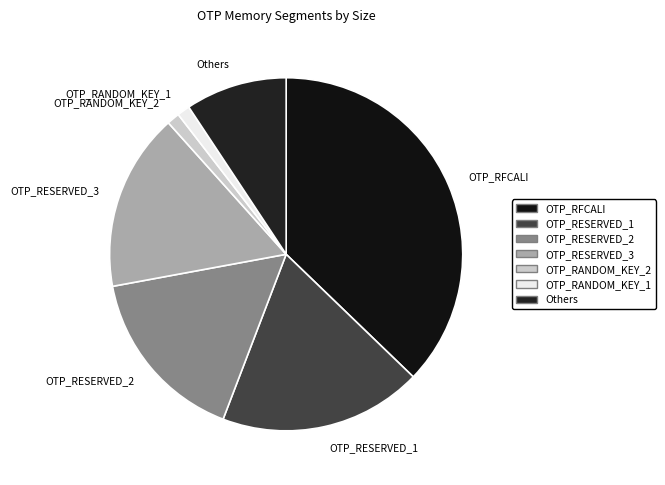

Is it true that OTP_RESERVED_3 is 7% of the pie?

False